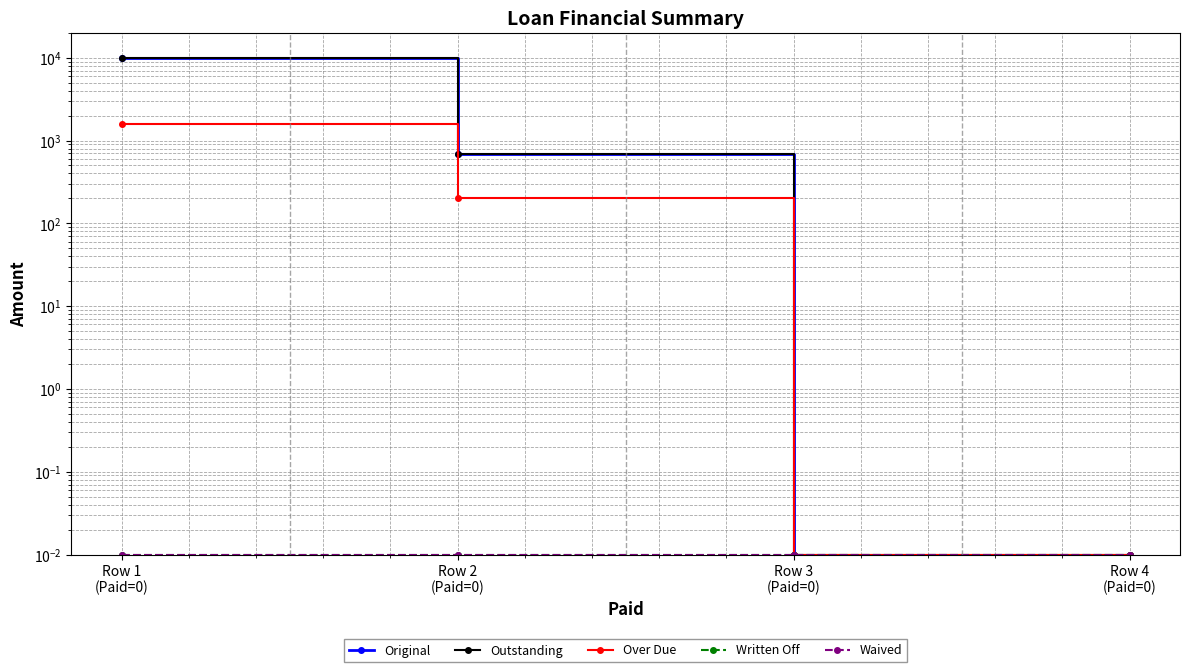

What is the label of the 1st point from the right?

Row 4
(Paid=0)